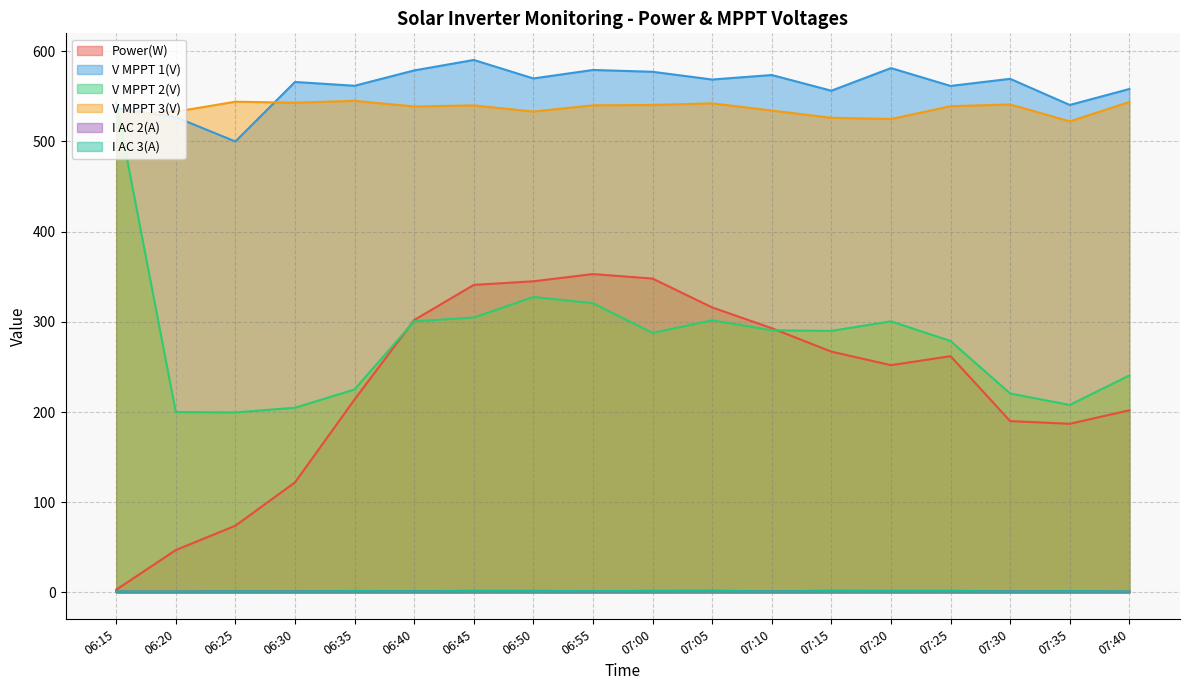

At which category does I AC 3(A) reach its first local peak?

06:25